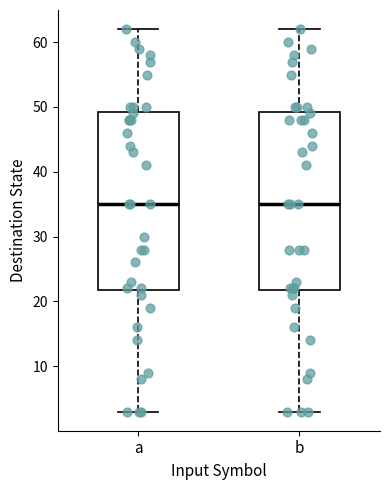

Where does the median line of the box for a sit on the y-axis? The values are not printed on the chart, so give them approximately, as read against the axis.

35